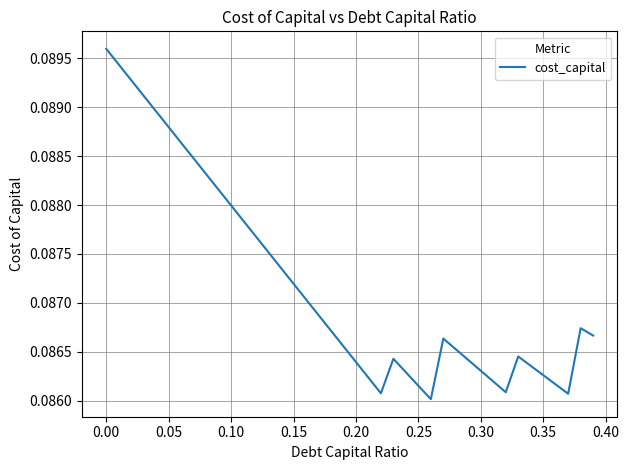

What is the sum of all values?

3.5